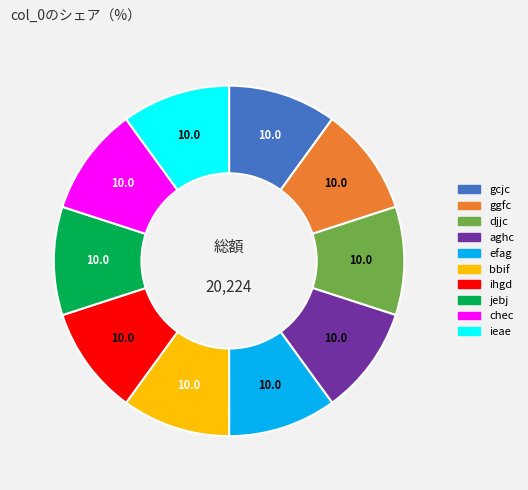

What is the ratio of the value at gcjc to the value at aghc?

1.0